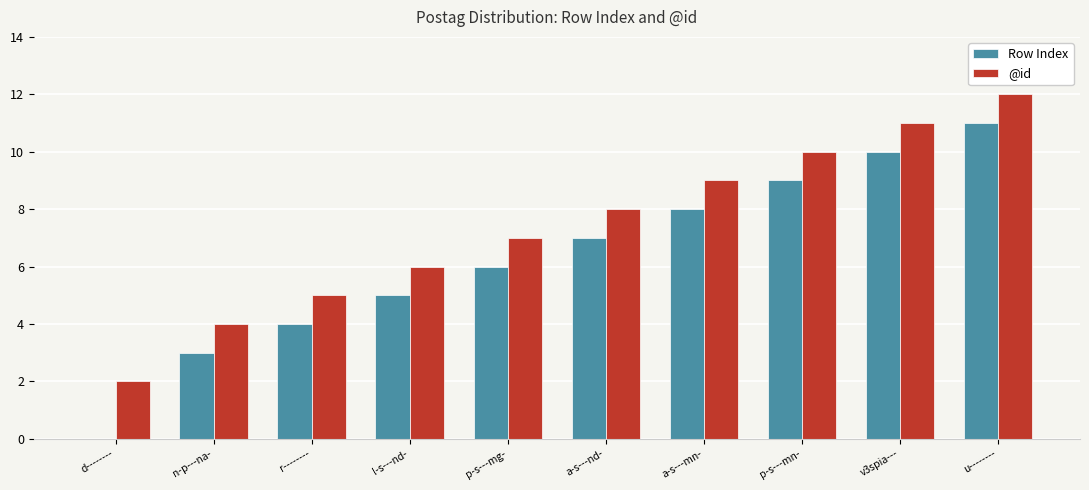

Is it true that Row Index equals 11 at u--------?

True